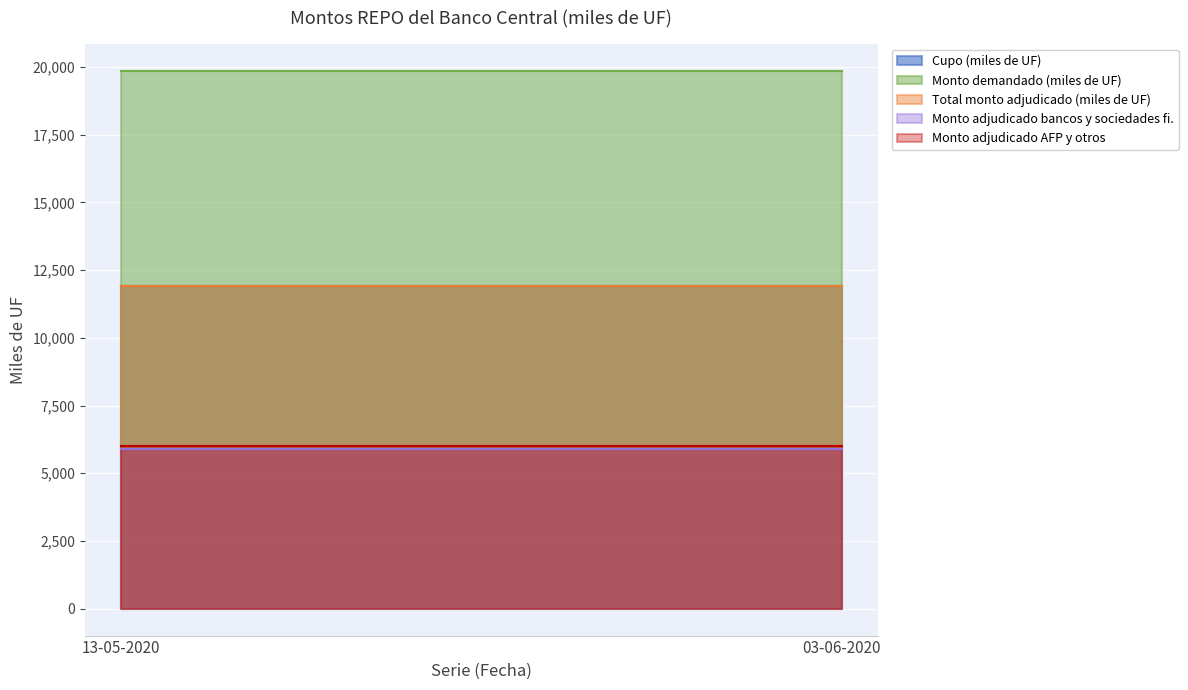

The Monto adjudicado bancos y sociedades fi. series shows 5900 at 13-05-2020. True or false?

True